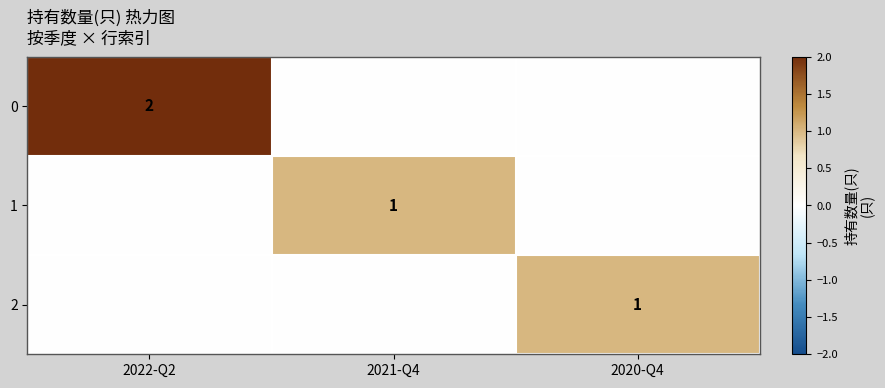

True or false: 0 has a value of 2 at 2022-Q2.

True